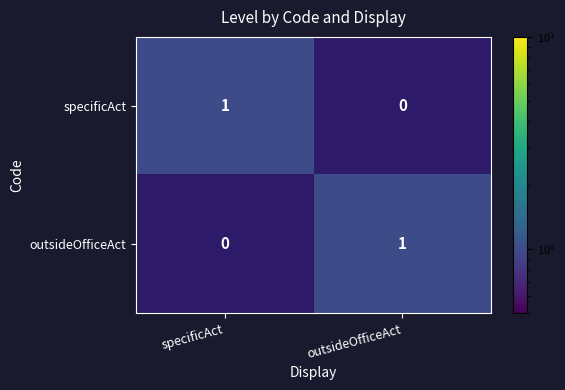

At which label is specificAct closest to 0?

outsideOfficeAct